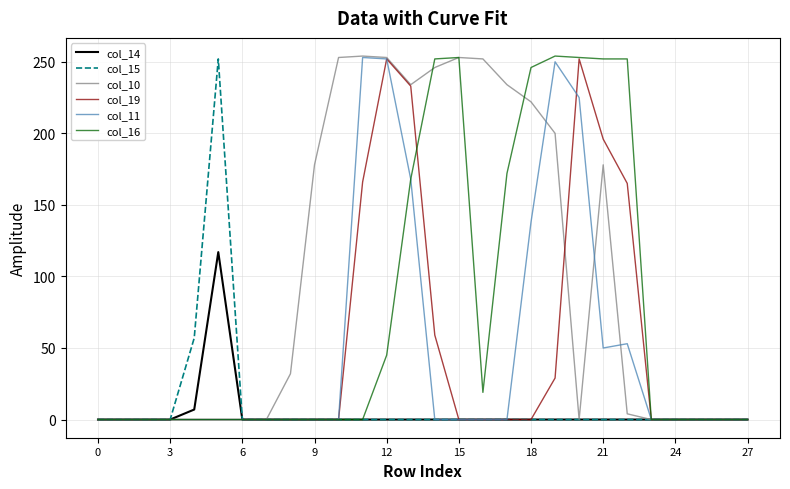

Which series has the largest total across all categories?

col_10